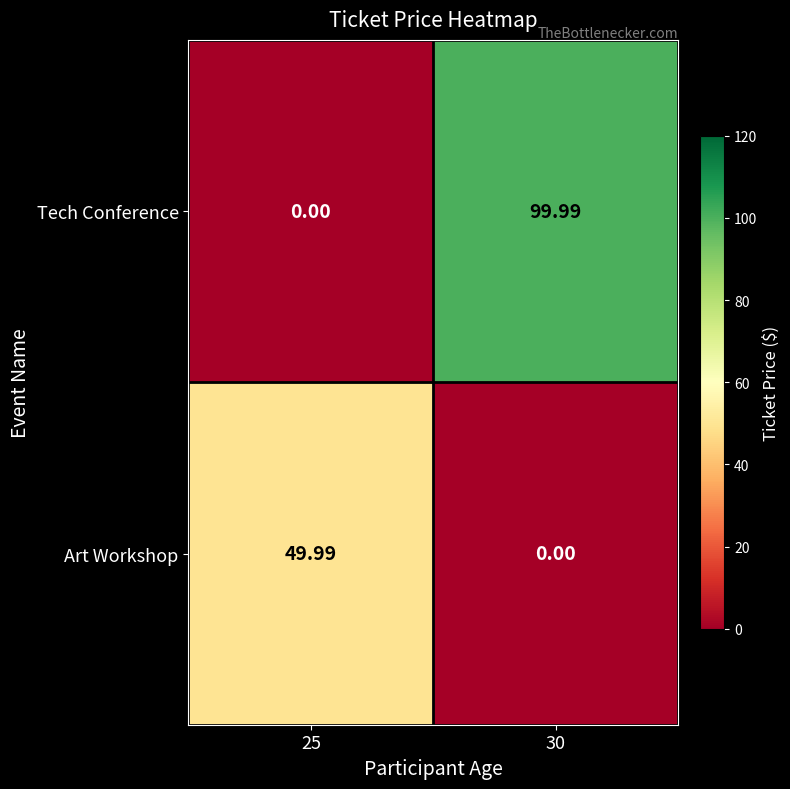

Between 25 and 30, which series saw the biggest shift?

Tech Conference